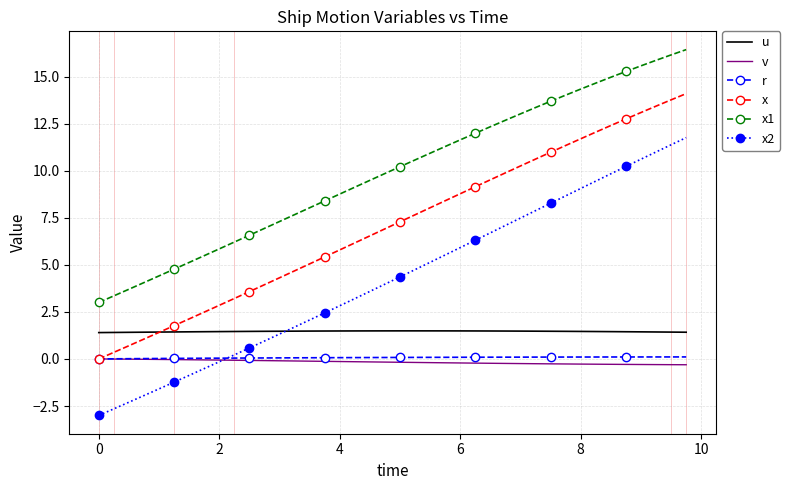

Which series has the largest range (max minus min)?

x2